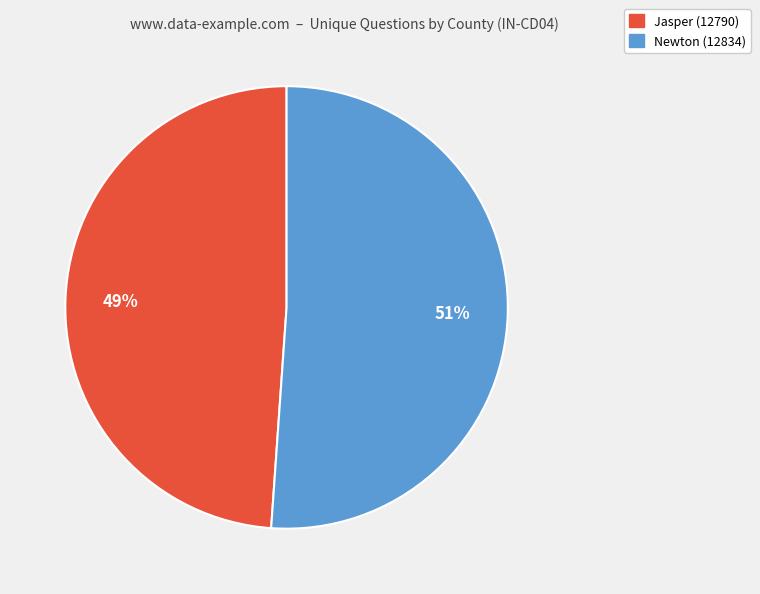

The Jasper (12790) slice represents 49% of the pie. True or false?

True